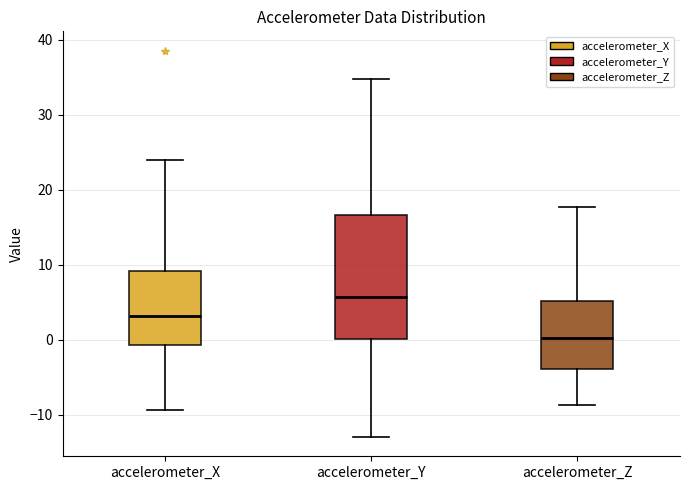

Which box's median line is the lowest?

accelerometer_Z